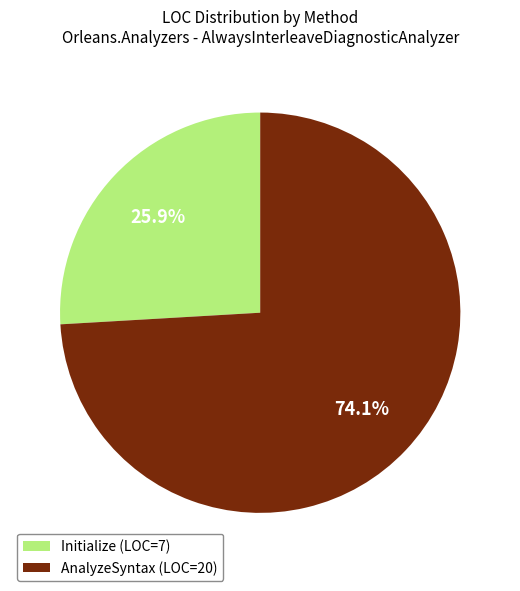

Combined, what portion of the pie is AnalyzeSyntax and Initialize?

100.0%